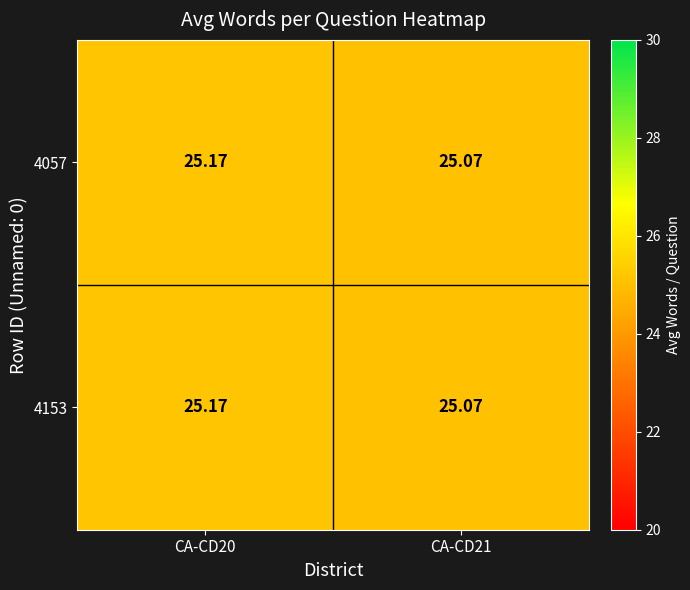

Count the number of categories in the chart.

2